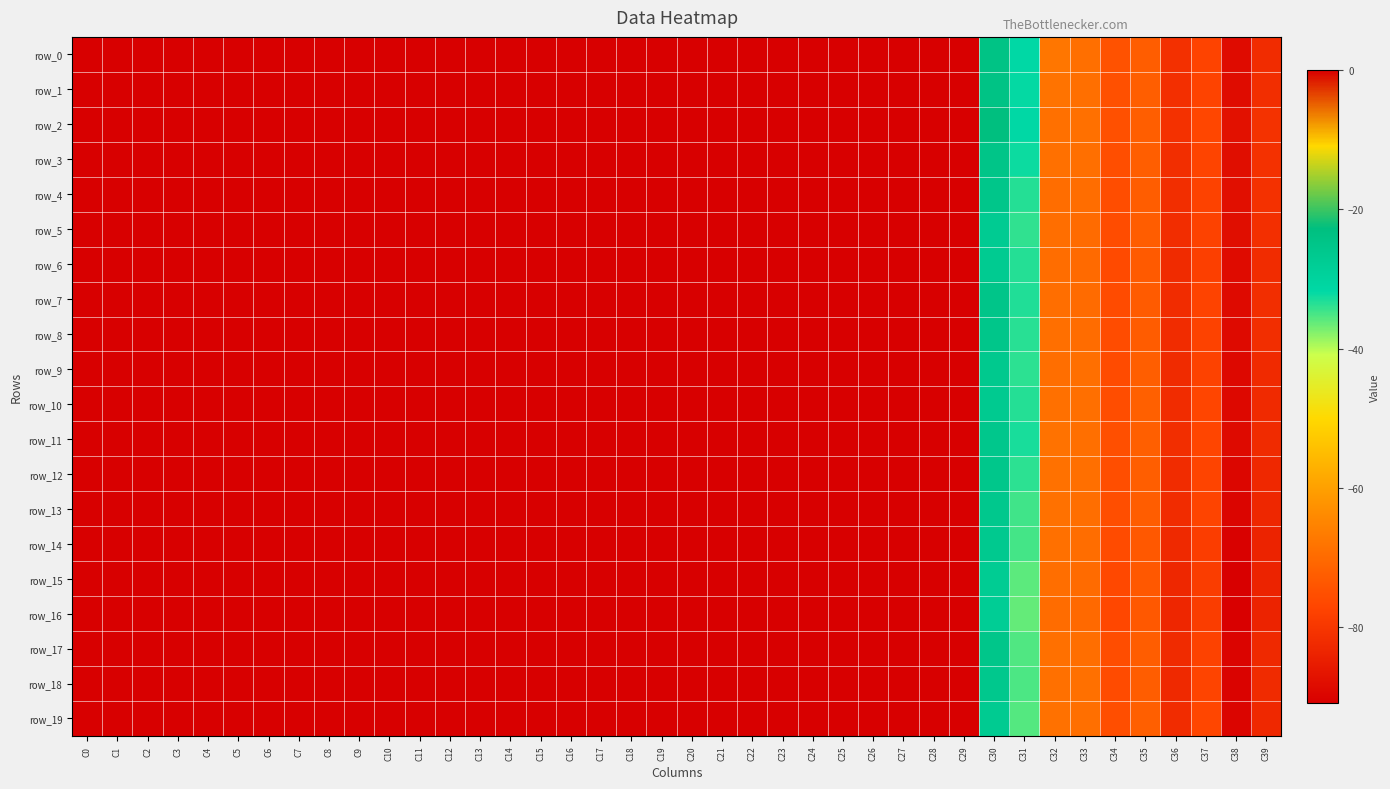

List the labels in order of row_15 value, smallest first.

C38, C39, C36, C37, C34, C35, C33, C32, C31, C30, C0, C1, C2, C3, C4, C5, C6, C7, C8, C9, C10, C11, C12, C13, C14, C15, C16, C17, C18, C19, C20, C21, C28, C26, C22, C24, C29, C23, C27, C25